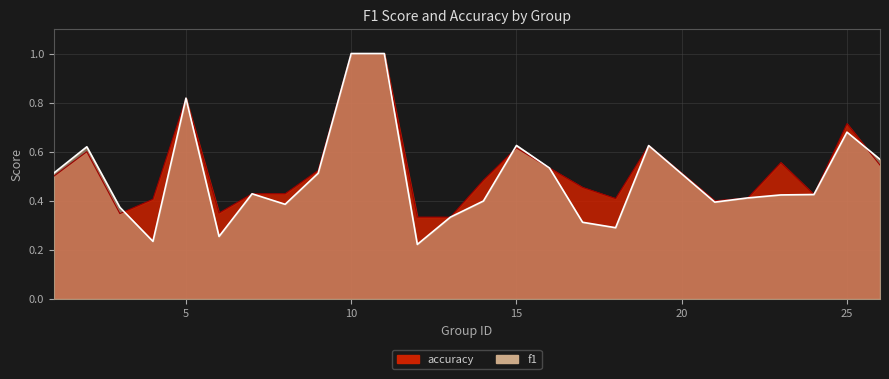

What is the value of the f1 point at the 25th from the left?

0.6